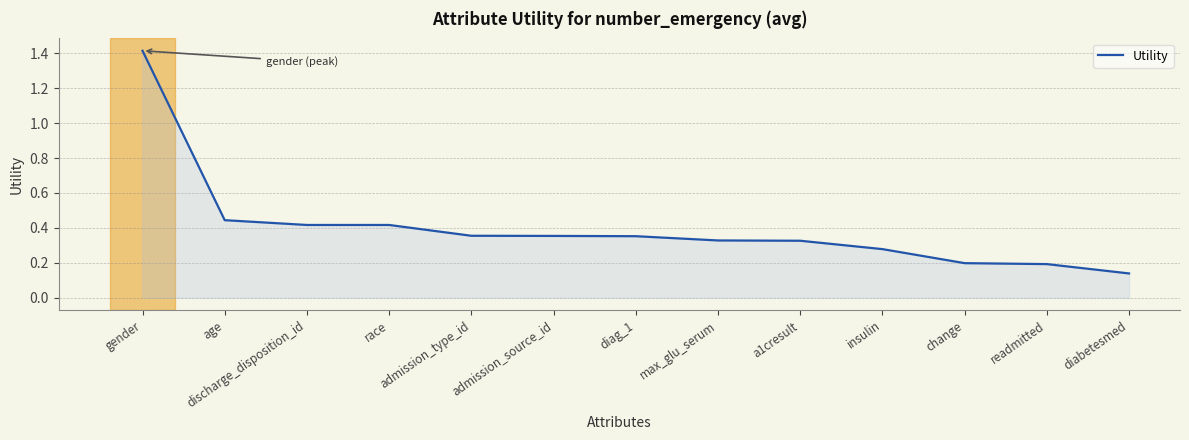

Is it true that the value at admission_source_id is 0.1?

False